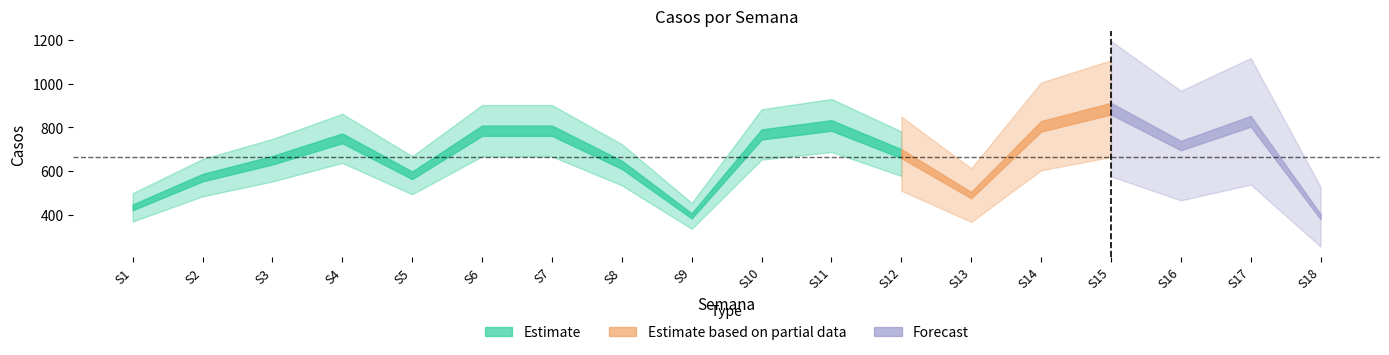

How many points are lower than both their immediate neighbors (excluding endpoints)?

4